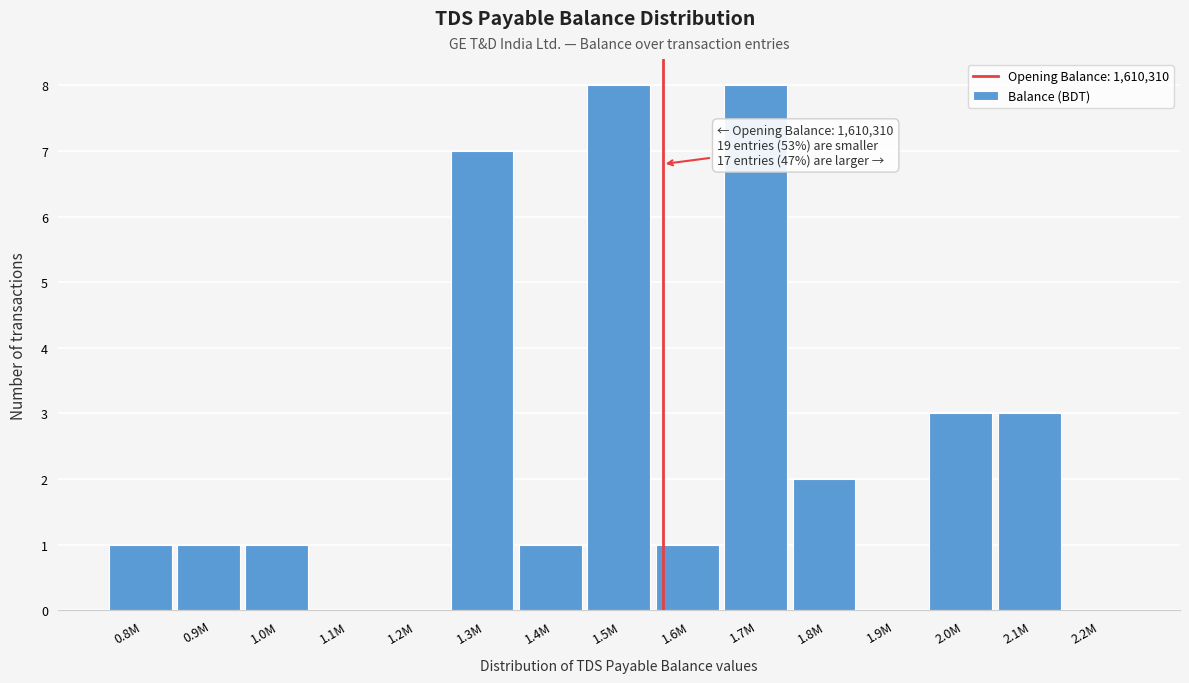

What is the sum of the values at 1.5M and 1.8M?

10